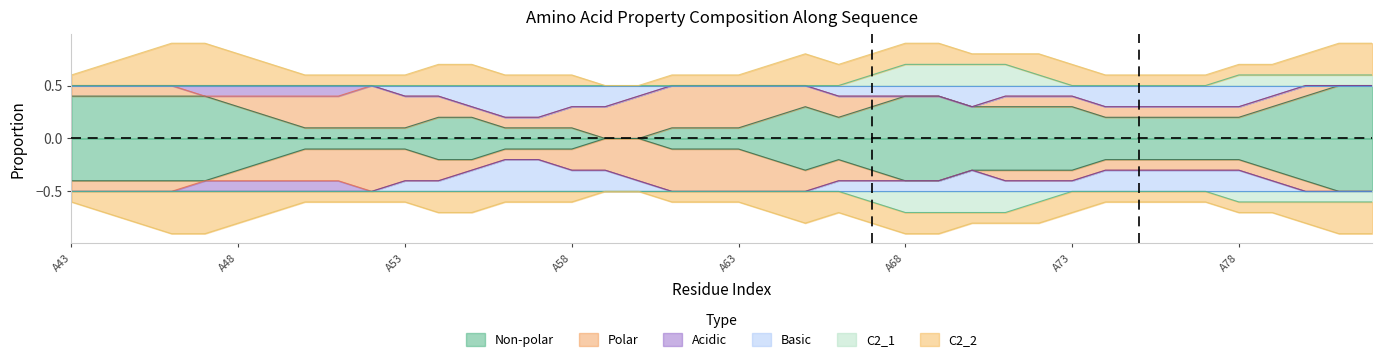

How many lines are shown in the chart?

6